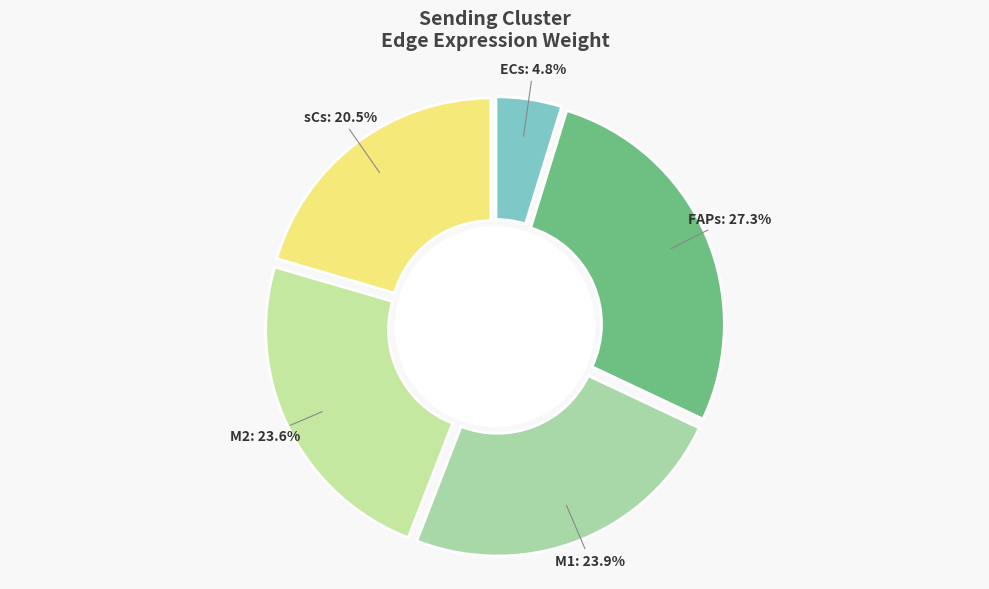

Is there a majority slice in this chart?

No